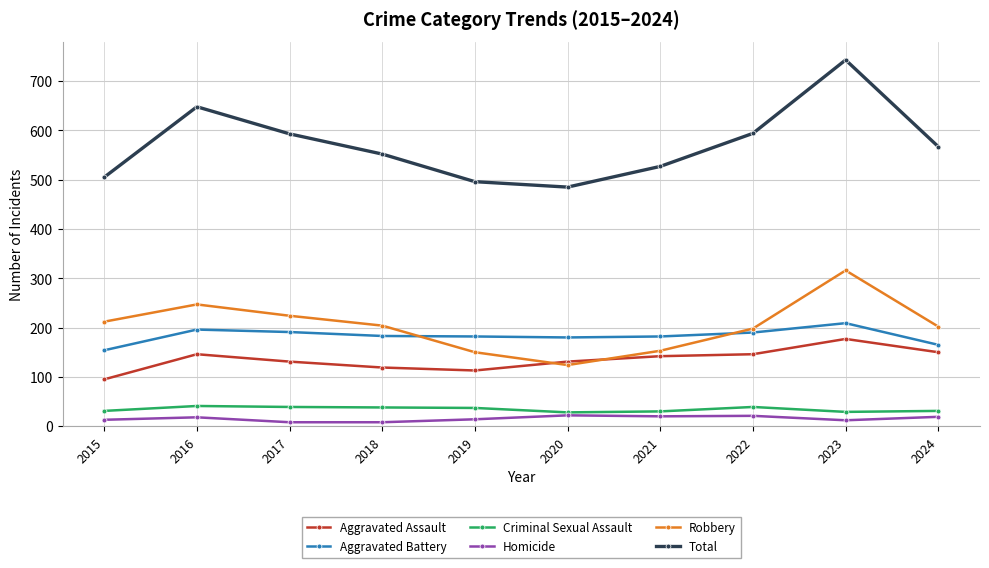

True or false: Total has a value of 857 at 2024.

False